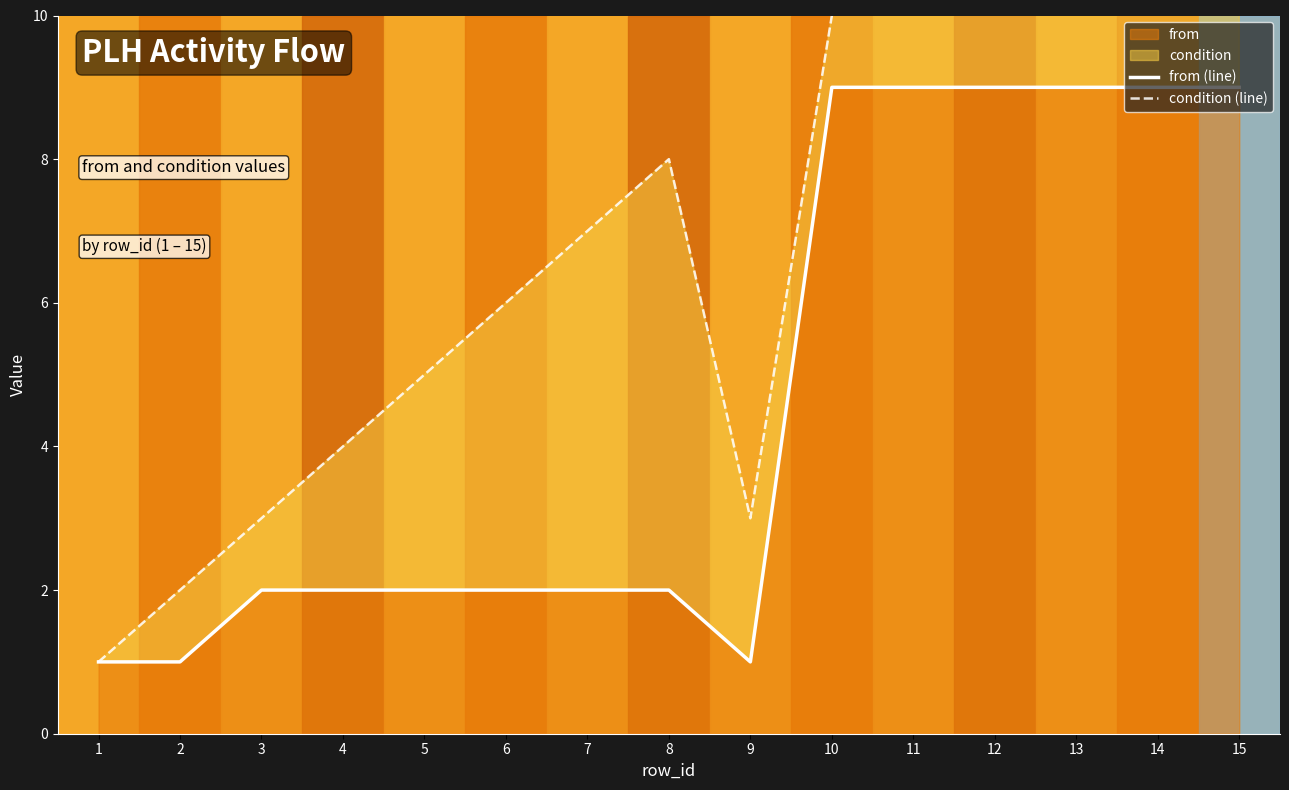

True or false: from (line) and condition (line) cross at least once.

False